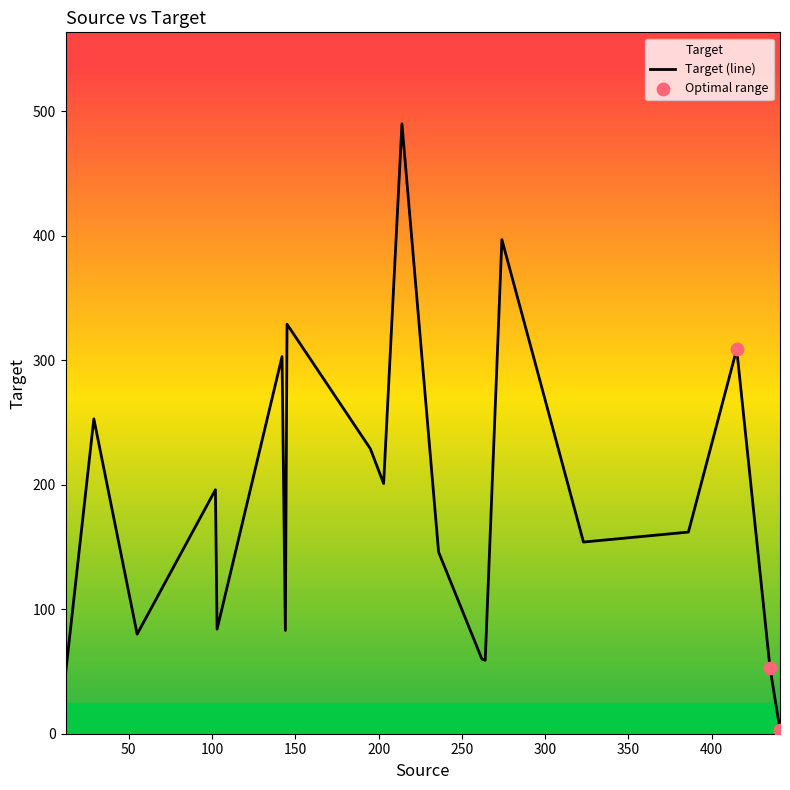

Approximately how many times larger is the value at 102 compared to 274?

0.5